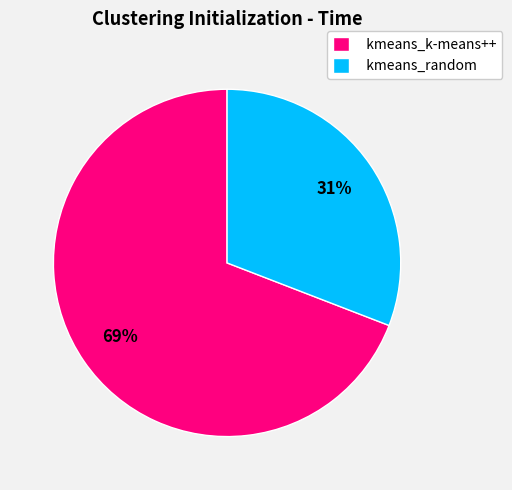

How many segments does this pie chart have?

2